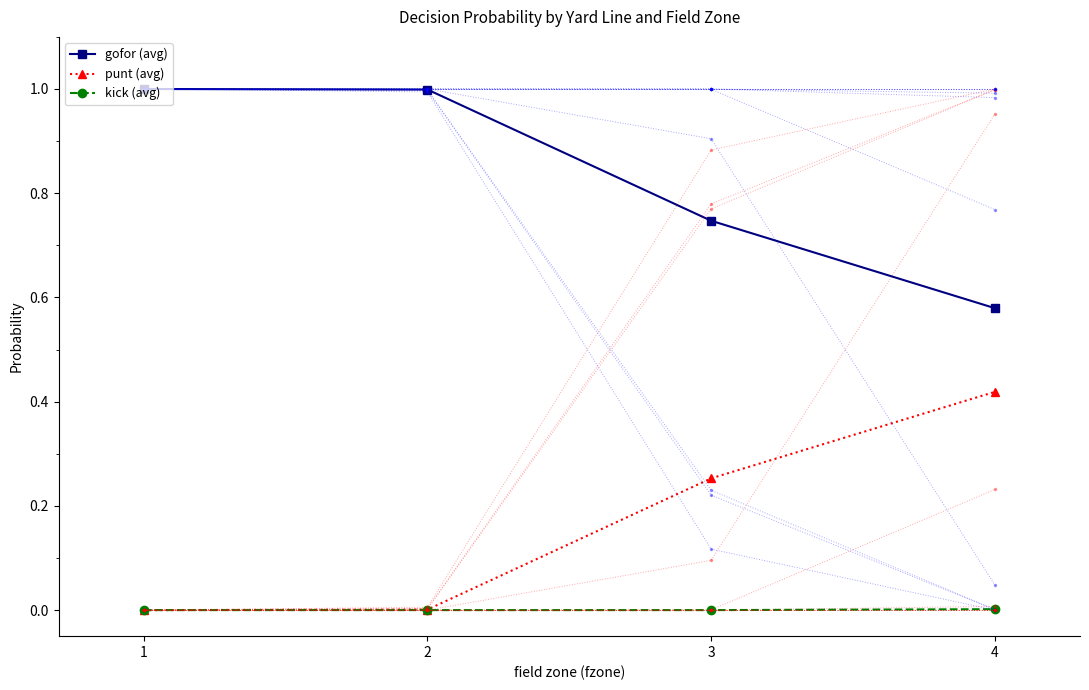

At how many categories does at least one series exceed 0?

4